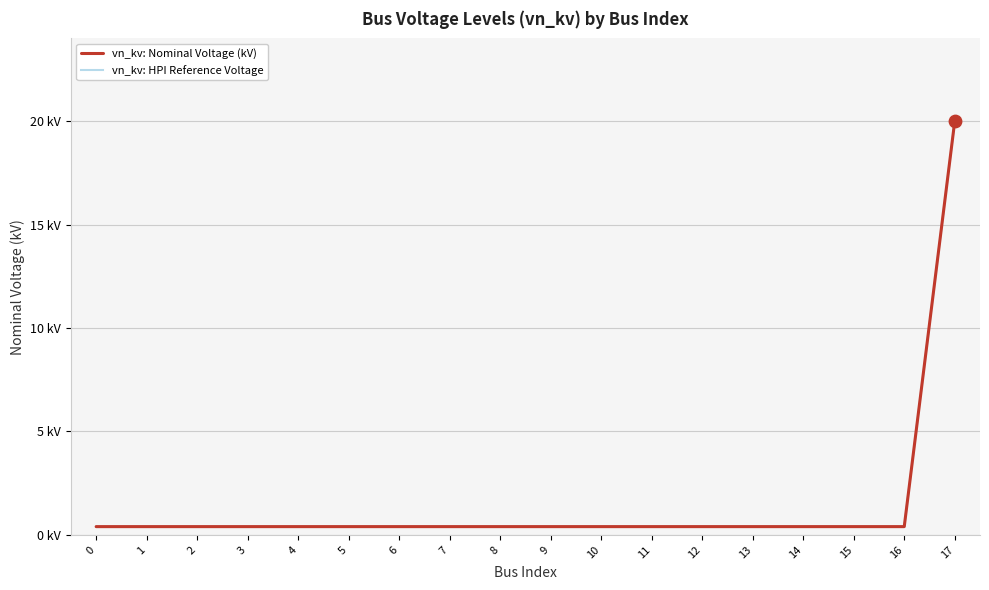

What is the total value across all series at 8?

0.8